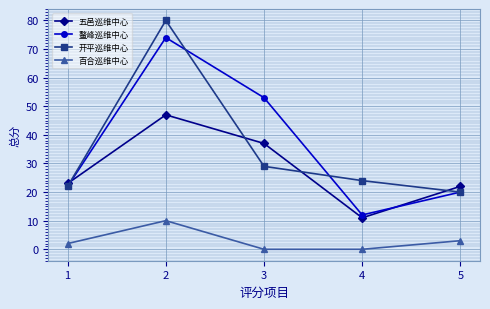

At which category does the chart reach its peak across all series?

2